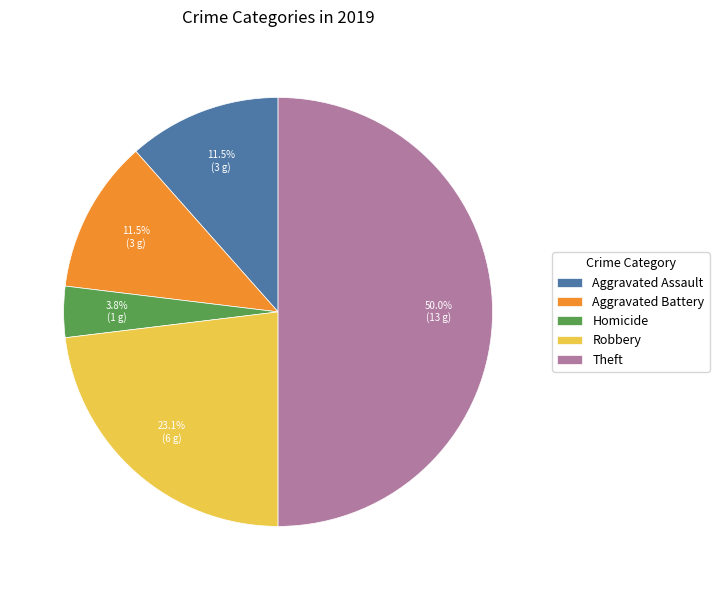

What percentage do Robbery and Homicide together represent?

26.9%